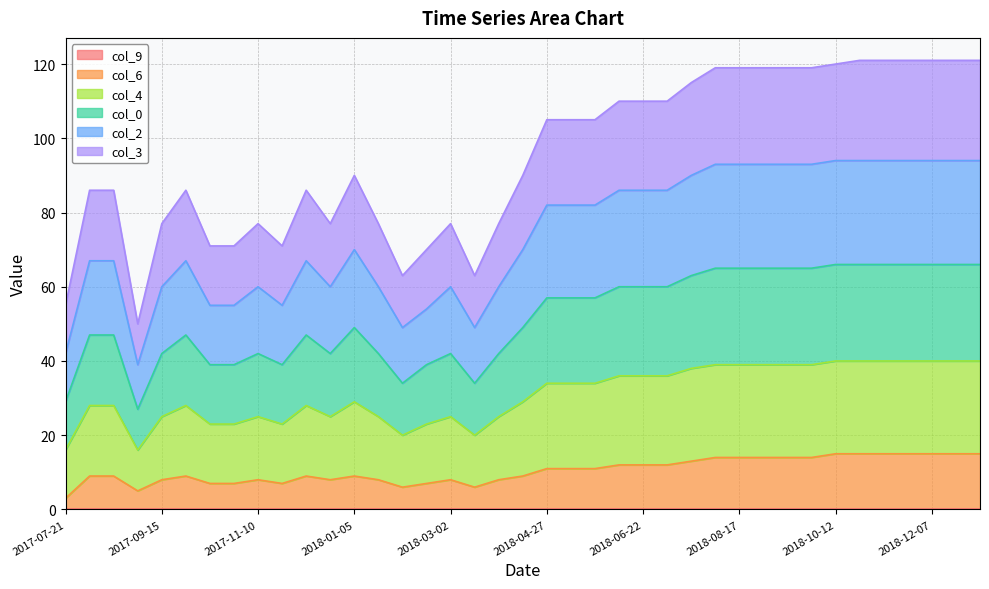

Is it true that col_0 equals 49 at 2018-01-05?

True